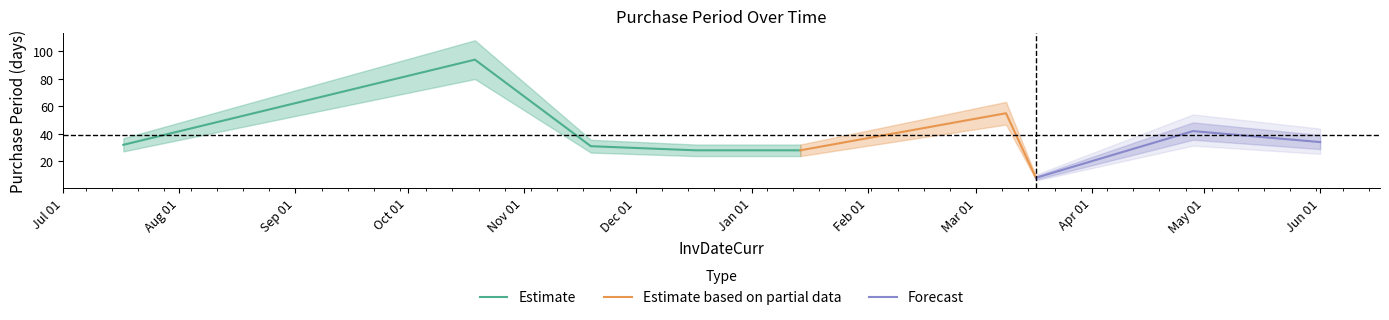

What is the sum of the values at 2015-11-19 and 2016-04-28?

73